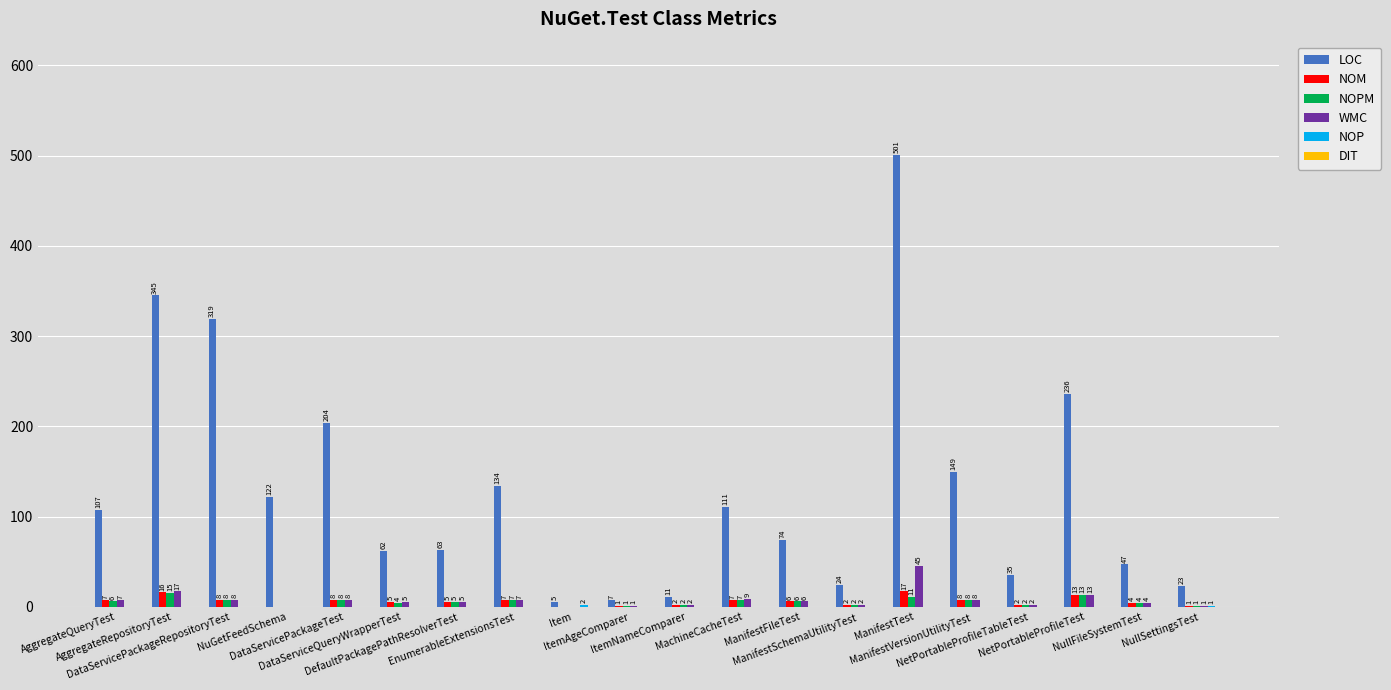

What is the highest value of the LOC series?

501